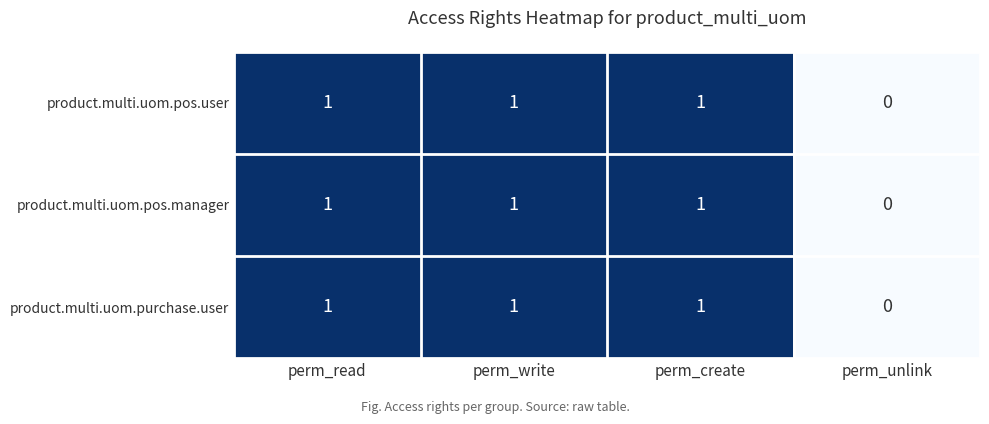

What is the total value across all series at perm_read?

3